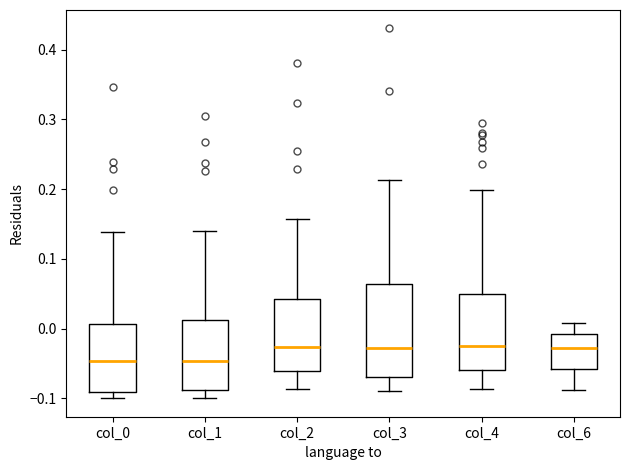

Reading left to right, transcribe this box plot: for each box, give where its median line is, the range the box spans, and where its two whiskers end, as read against the y-axis. The values are not printed on the chart, so give them approximately, as read against the axis.

col_0: median -0.05, box -0.09 to 0.01, whiskers -0.10 to 0.14
col_1: median -0.05, box -0.09 to 0.01, whiskers -0.10 to 0.14
col_2: median -0.03, box -0.06 to 0.04, whiskers -0.09 to 0.16
col_3: median -0.03, box -0.07 to 0.06, whiskers -0.09 to 0.21
col_4: median -0.03, box -0.06 to 0.05, whiskers -0.09 to 0.20
col_6: median -0.03, box -0.06 to -0.01, whiskers -0.09 to 0.01